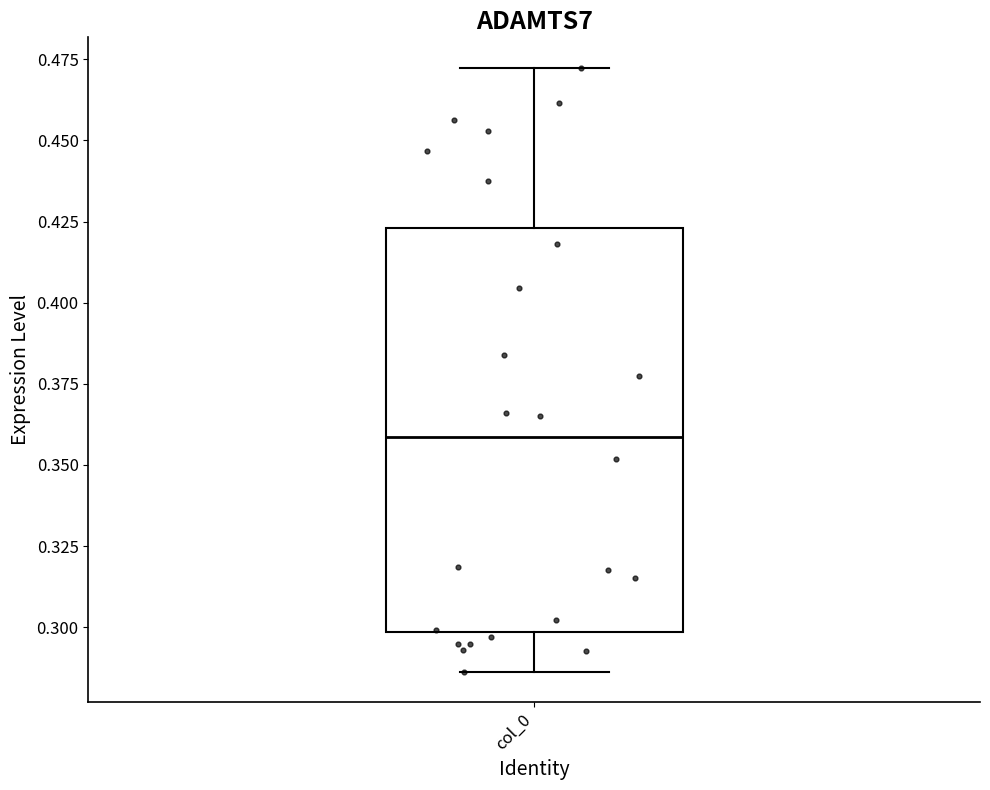

Where is the lower edge of the box for col_0 on the y-axis? The values are not printed on the chart, so give them approximately, as read against the axis.

0.300